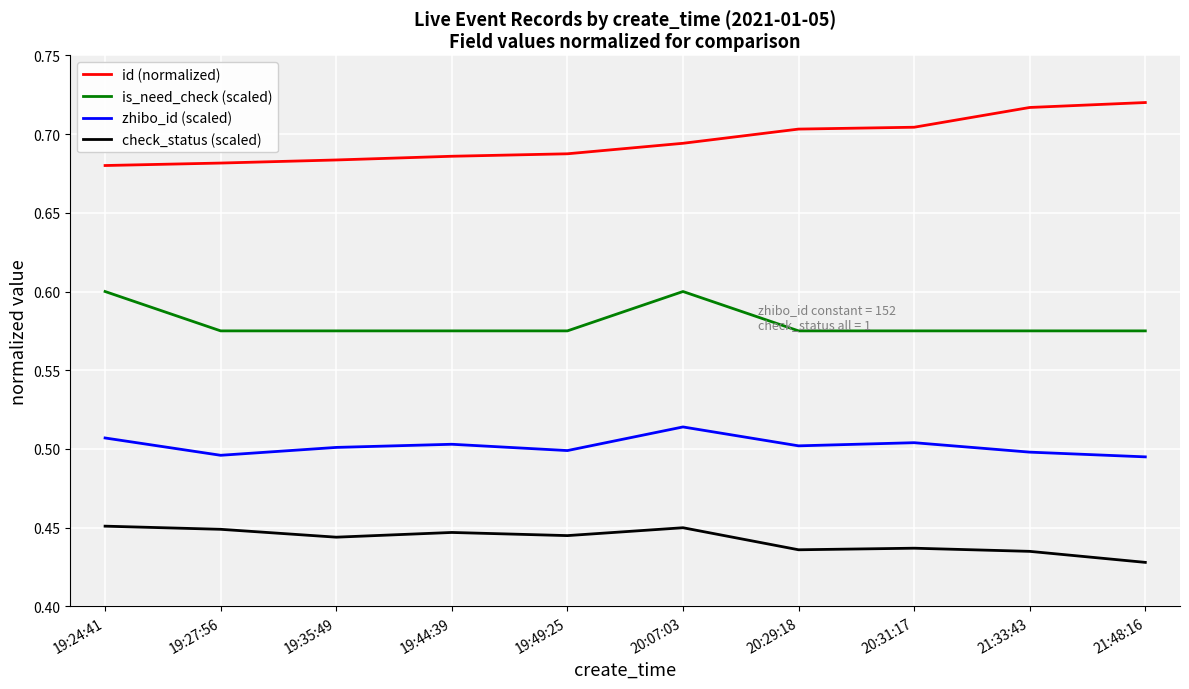

Rank the series at 21:48:16 from lowest to highest value.

check_status (scaled), zhibo_id (scaled), is_need_check (scaled), id (normalized)